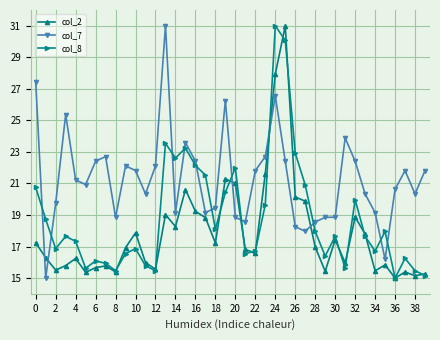

How many series are shown in this chart?

3